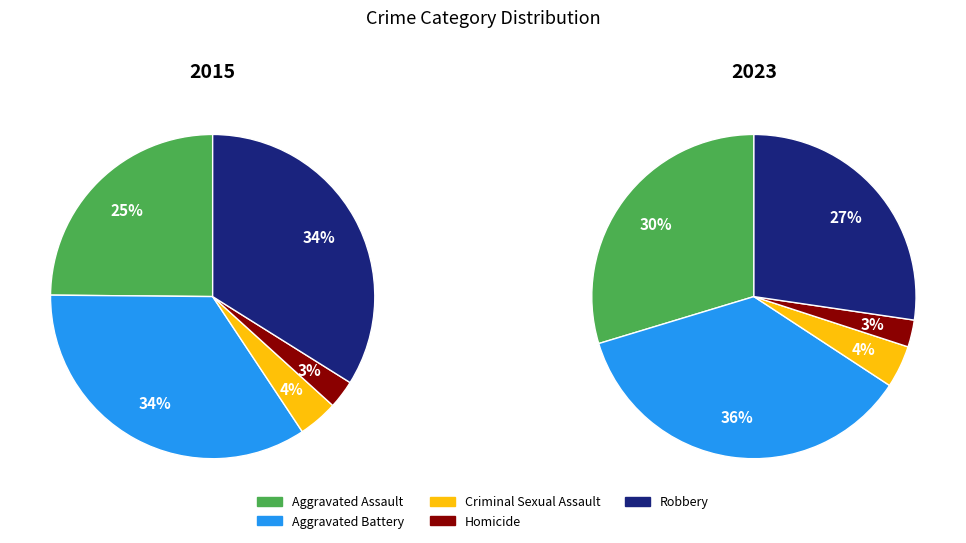

What is the largest slice in the pie chart?

Aggravated Battery